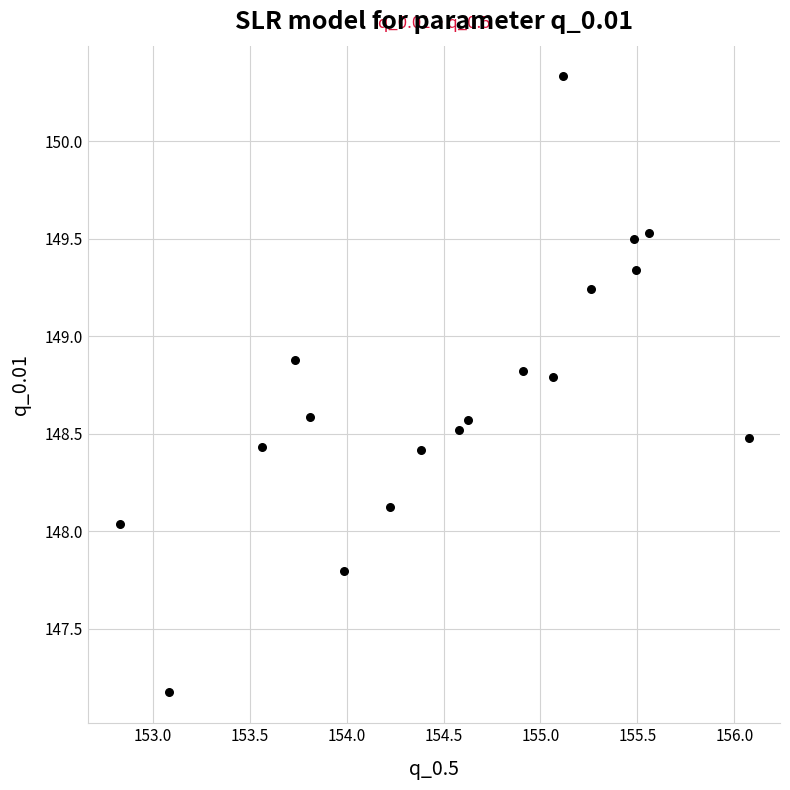

What is the range of Y values (max minus min)?

3.2